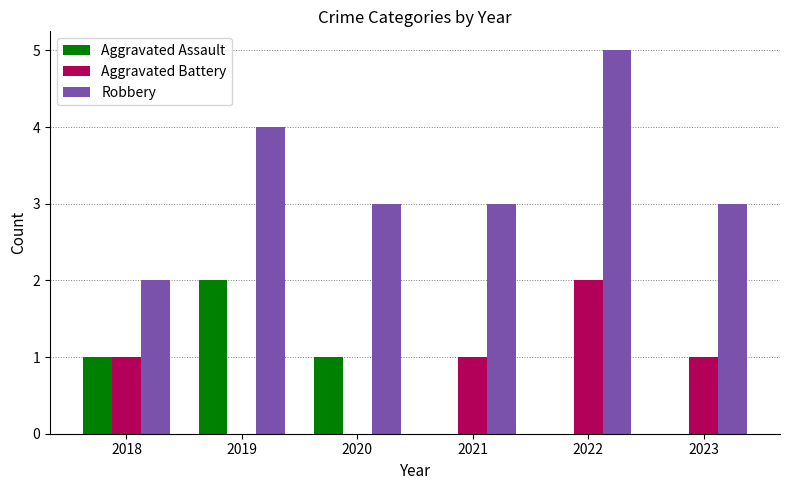

What is the greatest value displayed?

5